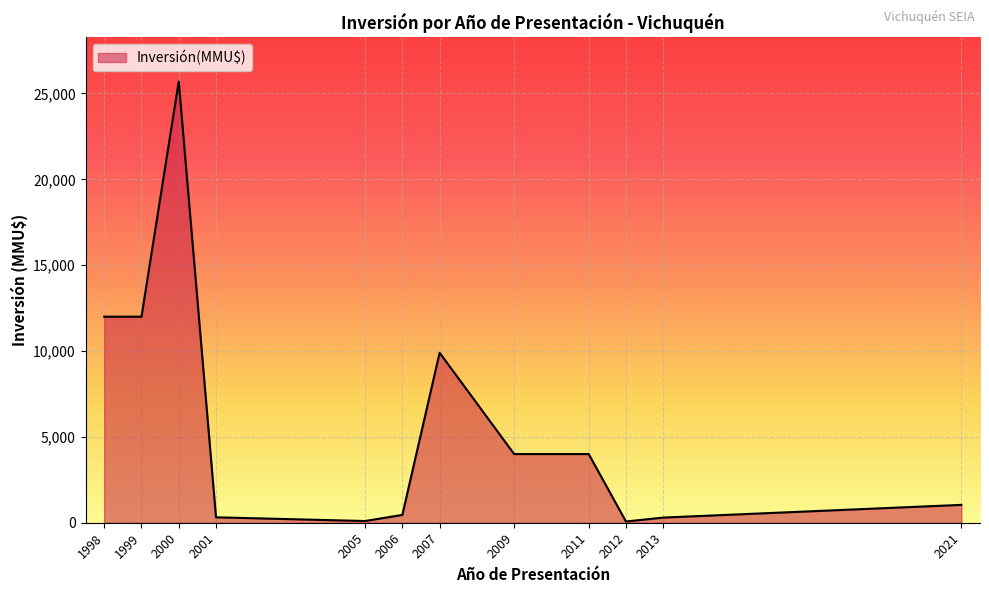

Is it true that the value at 2009 is 5922?

False